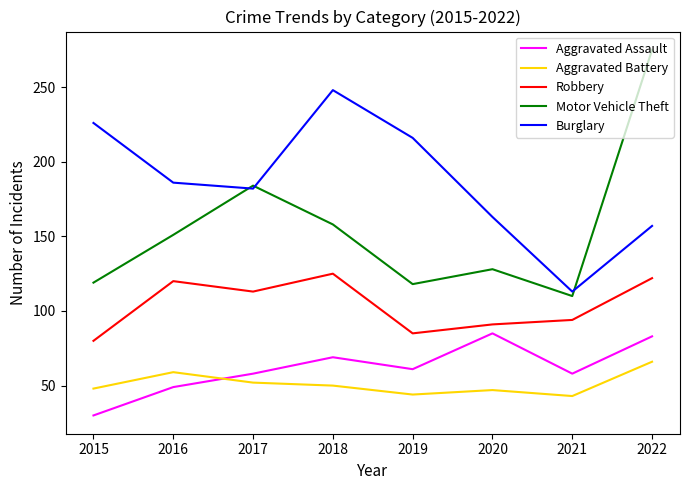

List the series in order of their peak value, highest first.

Motor Vehicle Theft, Burglary, Robbery, Aggravated Assault, Aggravated Battery